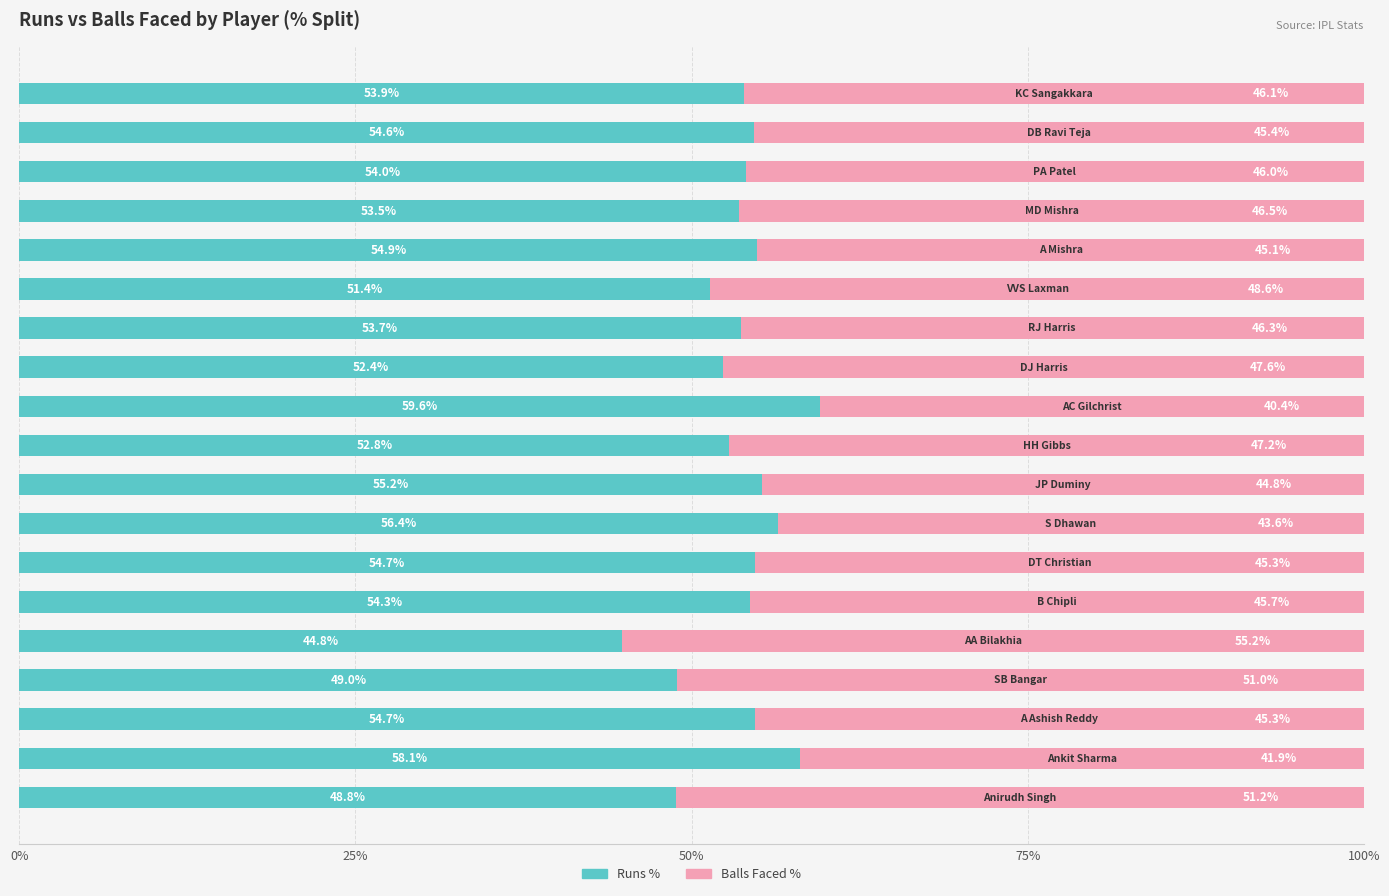

Count the number of data series in this chart.

2